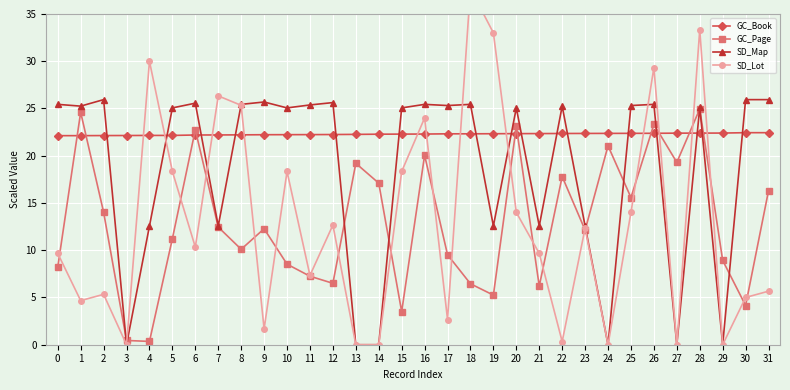

What is the sum of all SD_Map values?

596.6